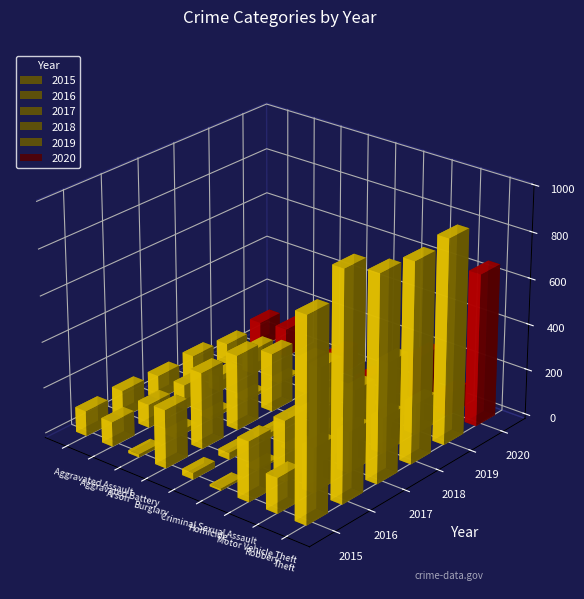

At which category is the sum across all series the highest?

Theft